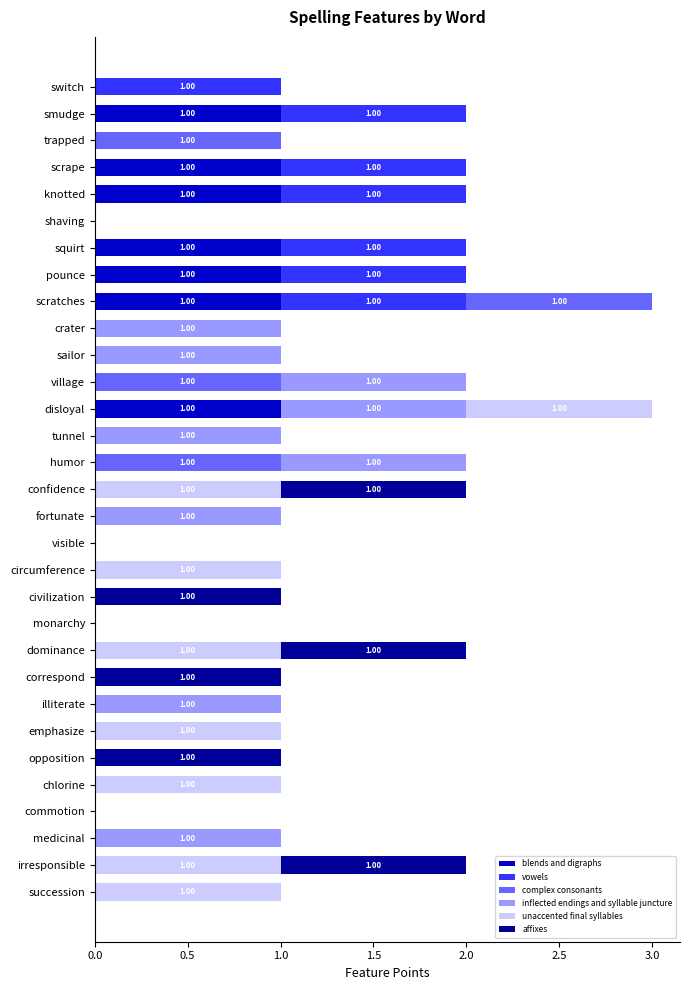

What is the maximum value for blends and digraphs?

1